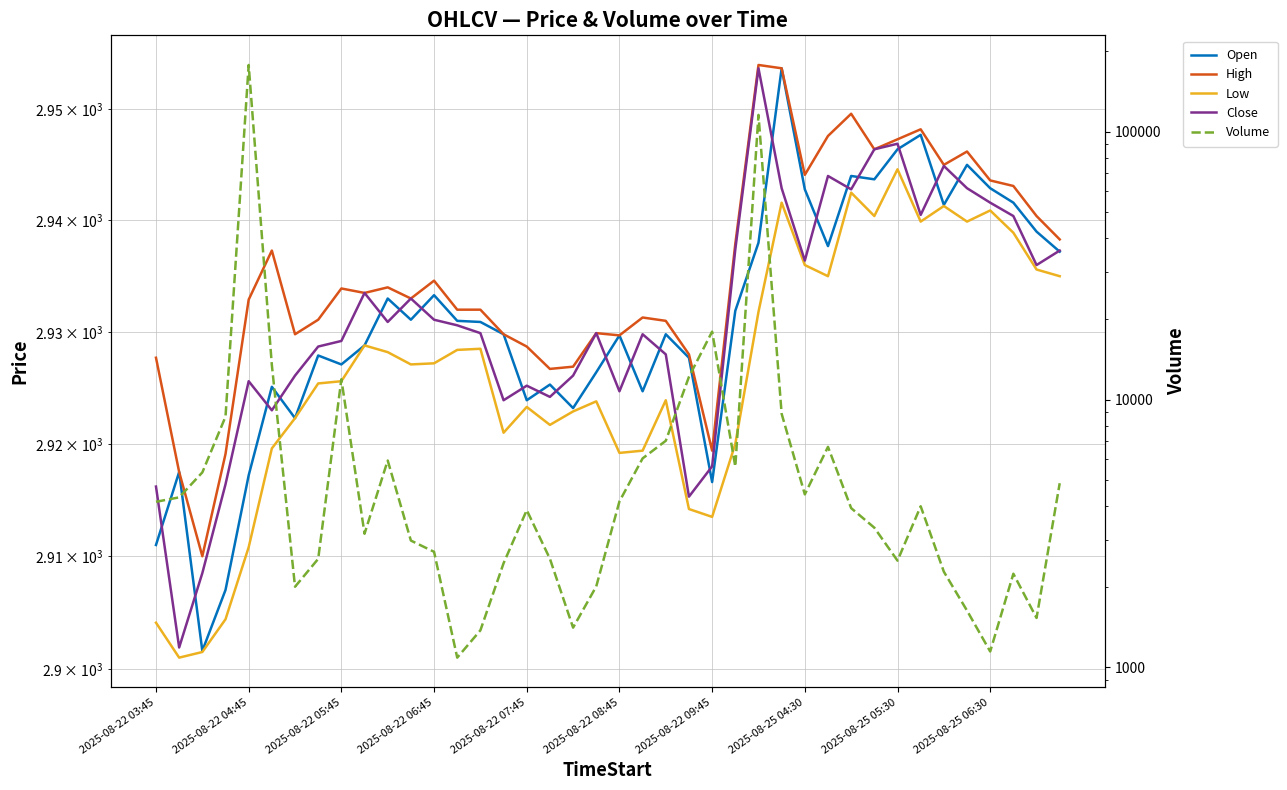

What position from the left is 35?

36